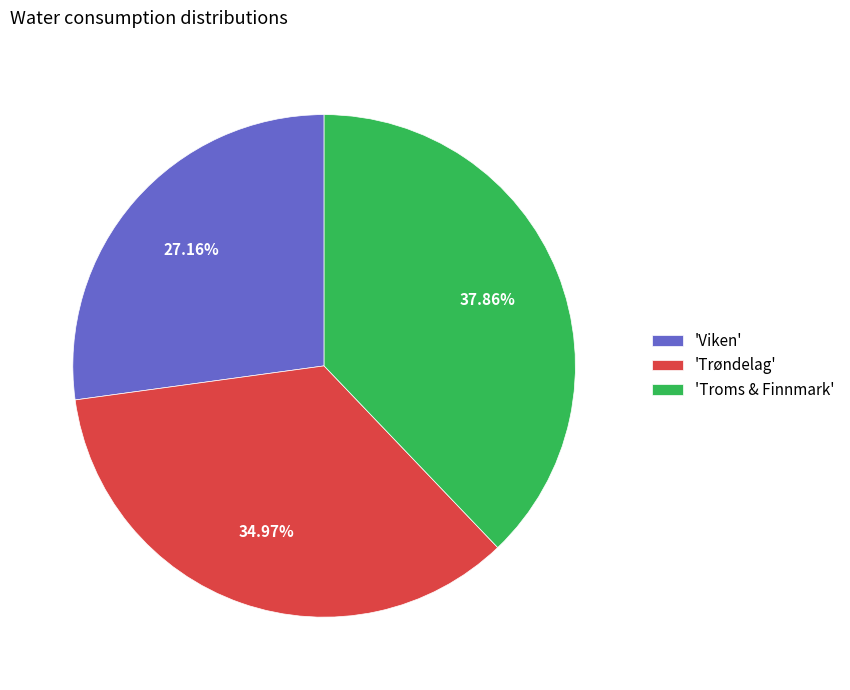

How many segments does this pie chart have?

3